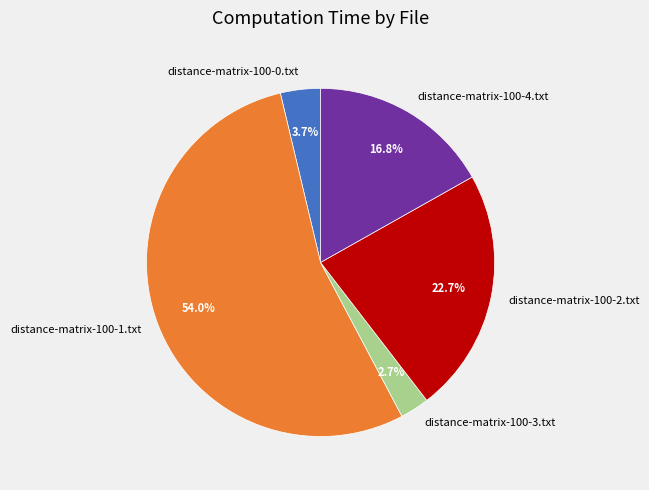

To the nearest percent, what is the combined percentage of distance-matrix-100-2.txt and distance-matrix-100-0.txt?

26%